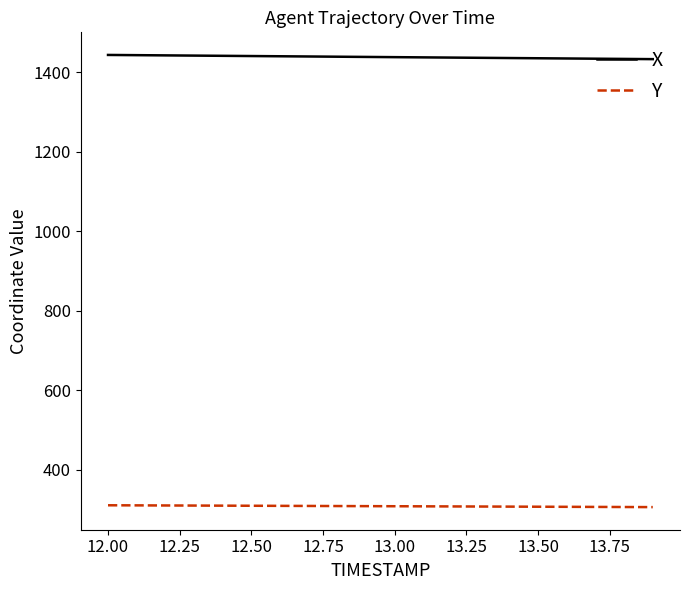

Which series has the largest total across all categories?

X